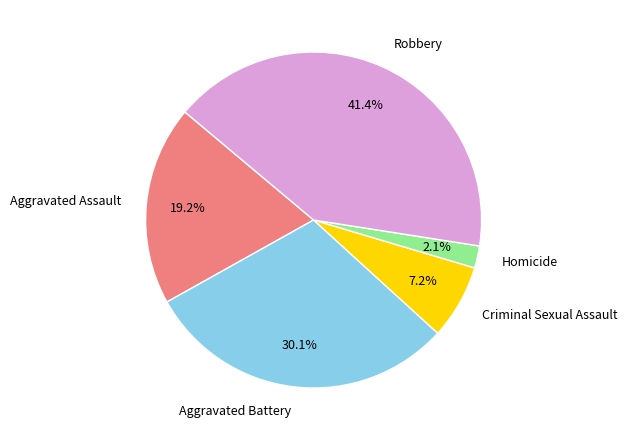

To the nearest percent, what portion does Robbery represent?

41%